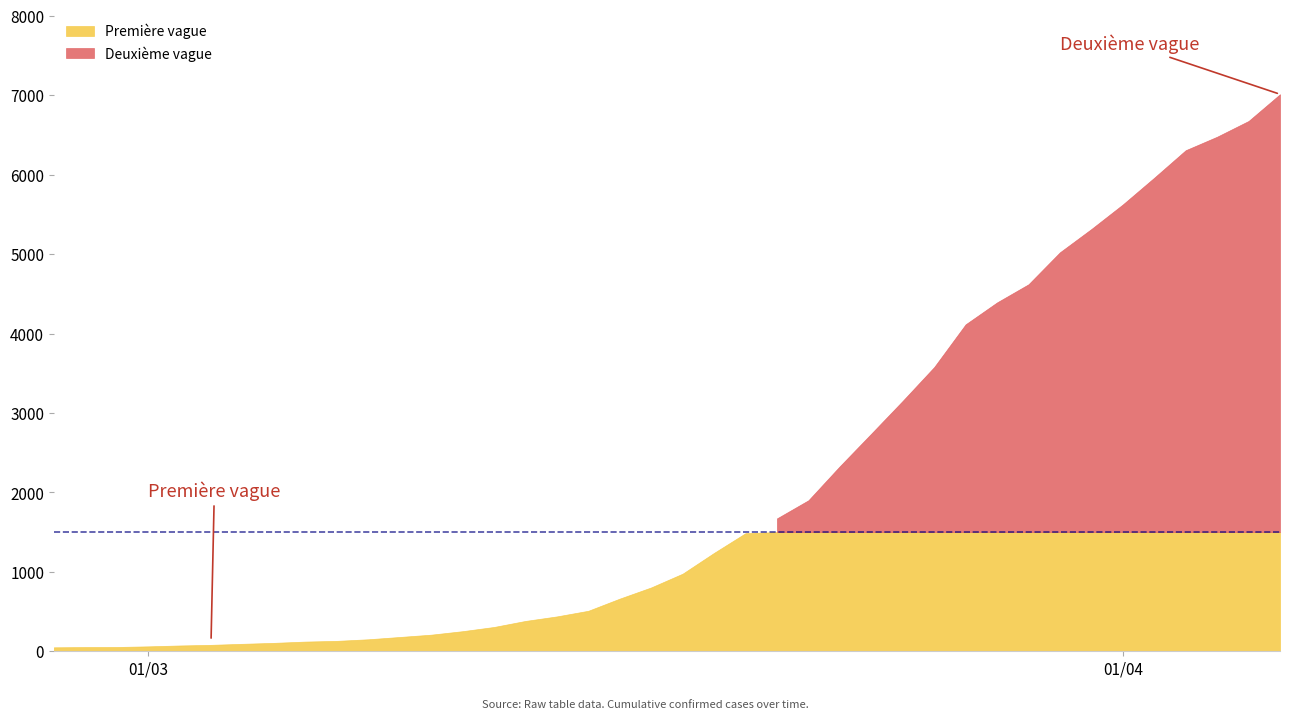

Reading left to right, what are all the values shown in this chart?

50	53	54	62	73	81	94	106	122	131	151	180	209	253	306	382	439	510	663	804	977	1239	1487	1673	1901	2330	2740	3153	3578	4116	4392	4620	5023	5316	5625	5962	6308	6478	6676	7013